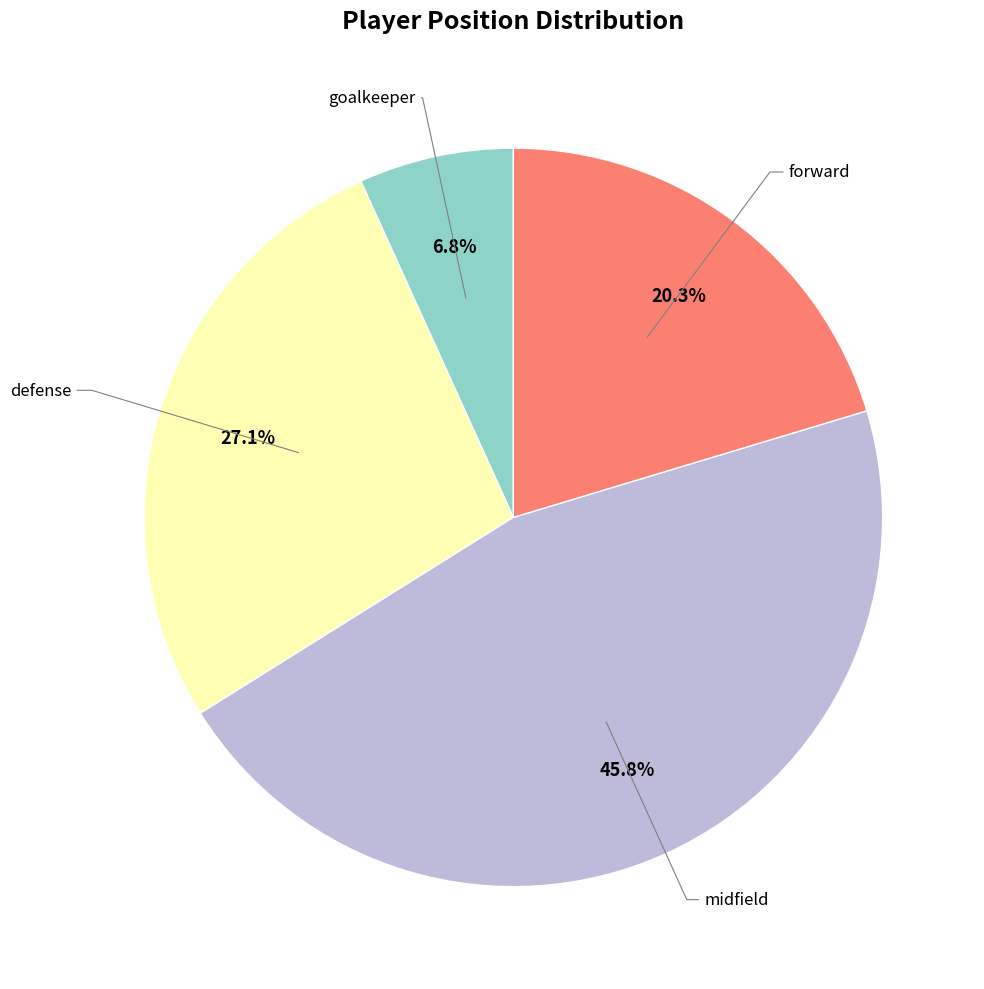

Count the number of slices in the pie.

4